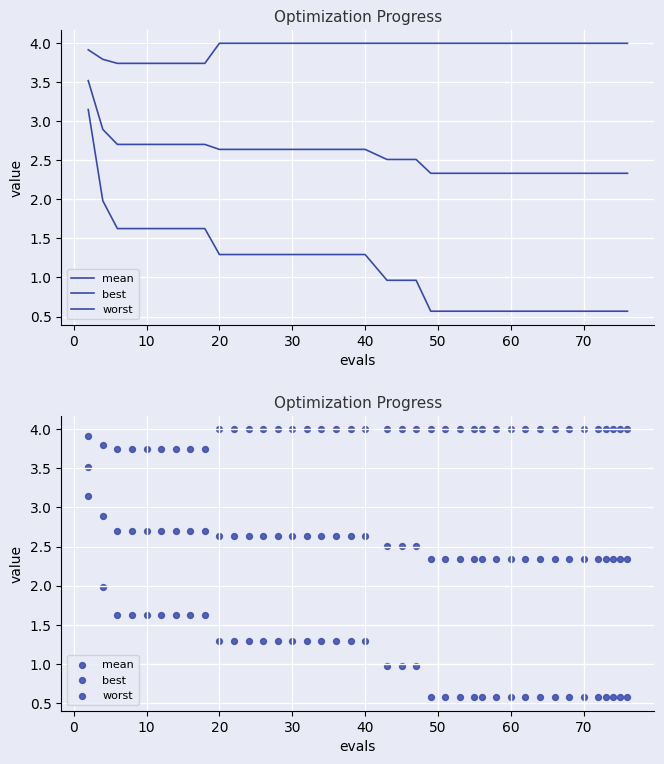

Which series contains the highest Y value?

worst